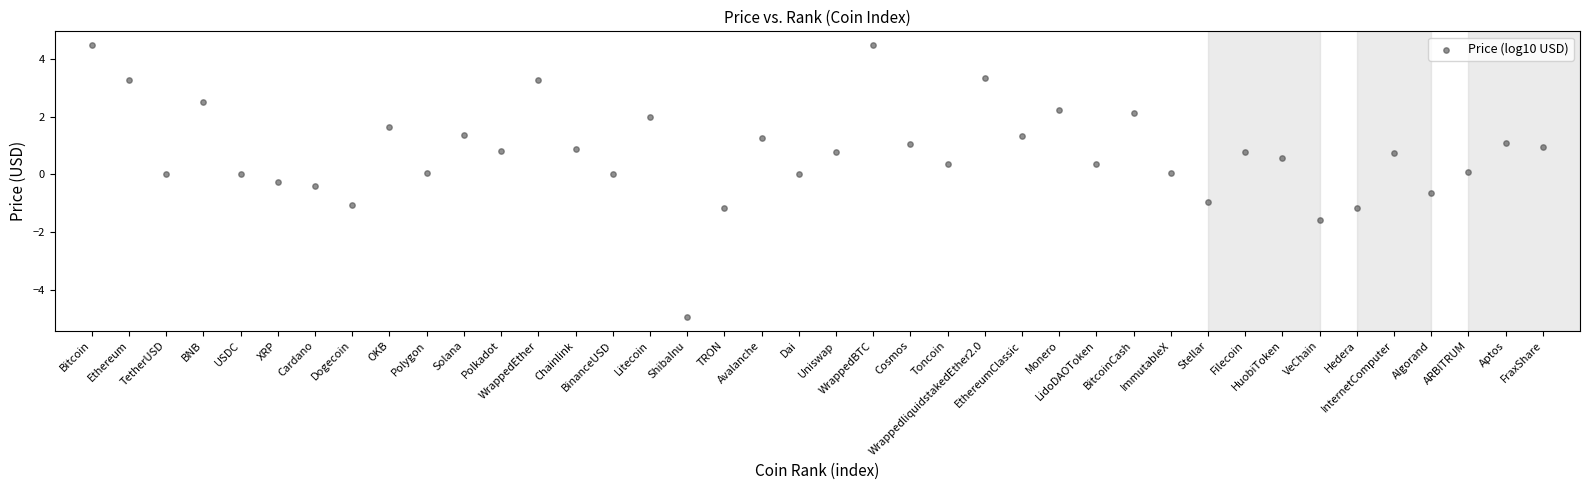

What is the range of Y values (max minus min)?

9.4